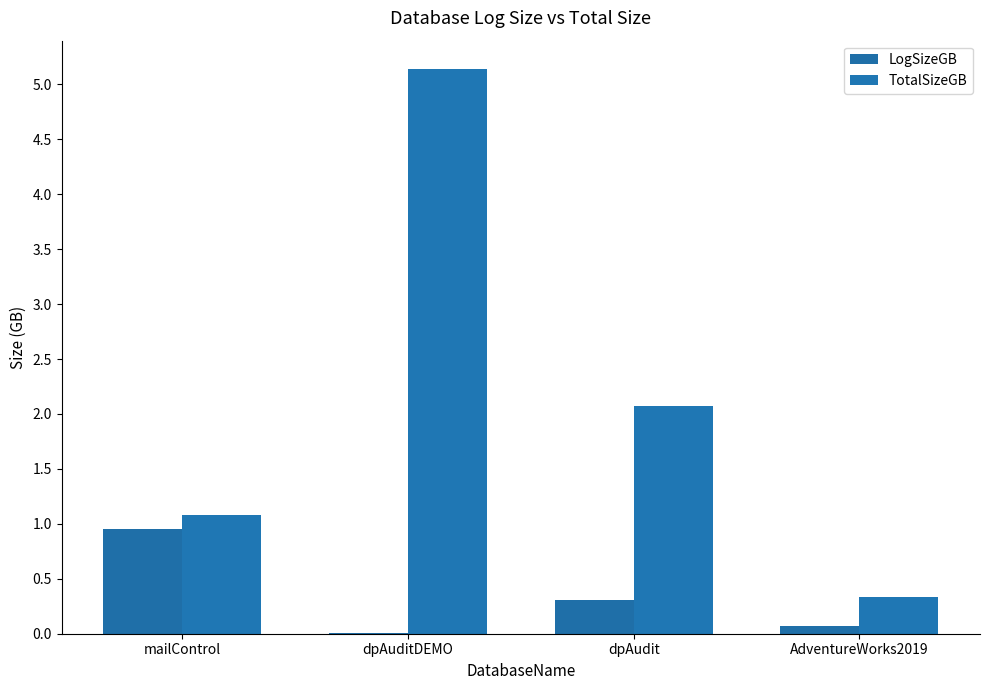

The LogSizeGB series shows 0.4 at mailControl. True or false?

False